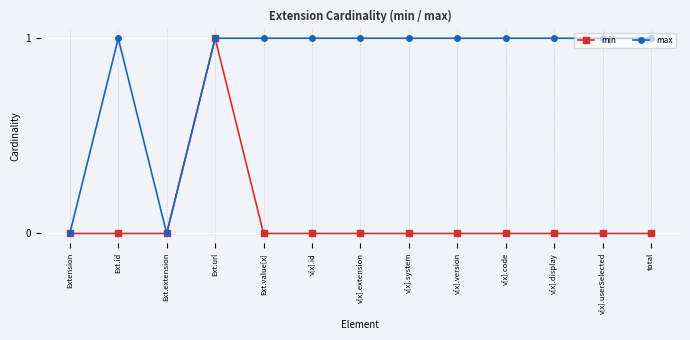

Does the chart display data point markers on the line(s)?

Yes